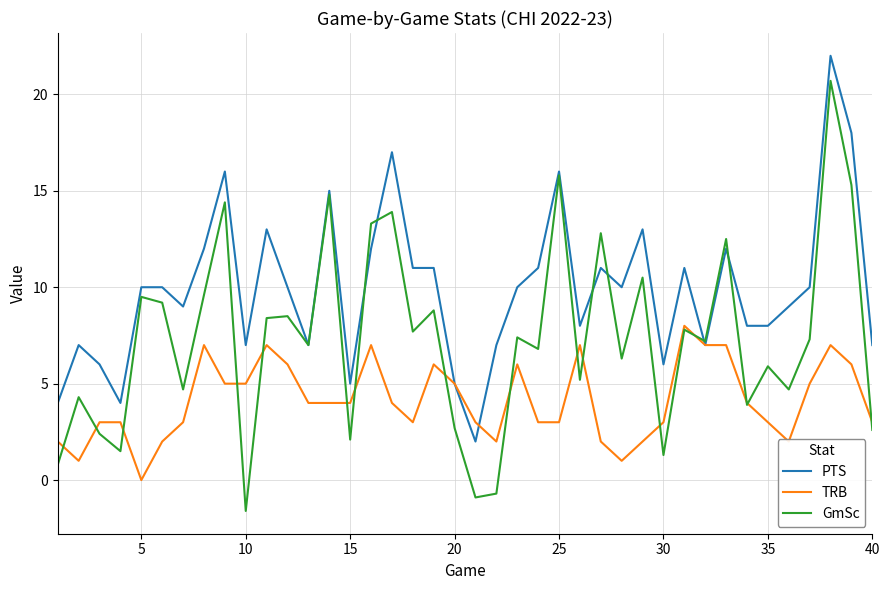

Which series has the largest range (max minus min)?

GmSc